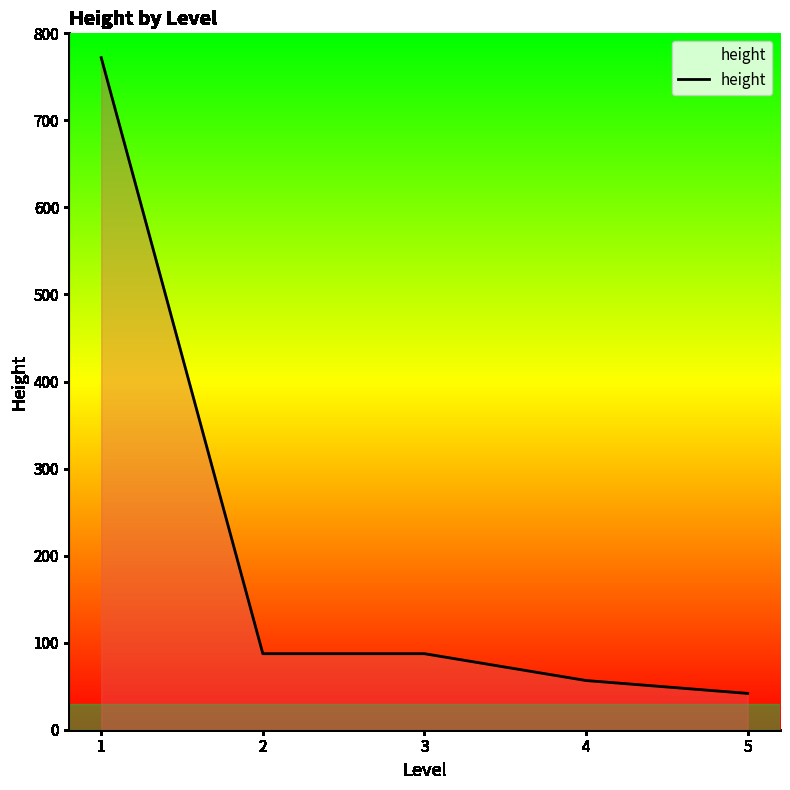

What is the difference between the maximum and minimum values?

730.3